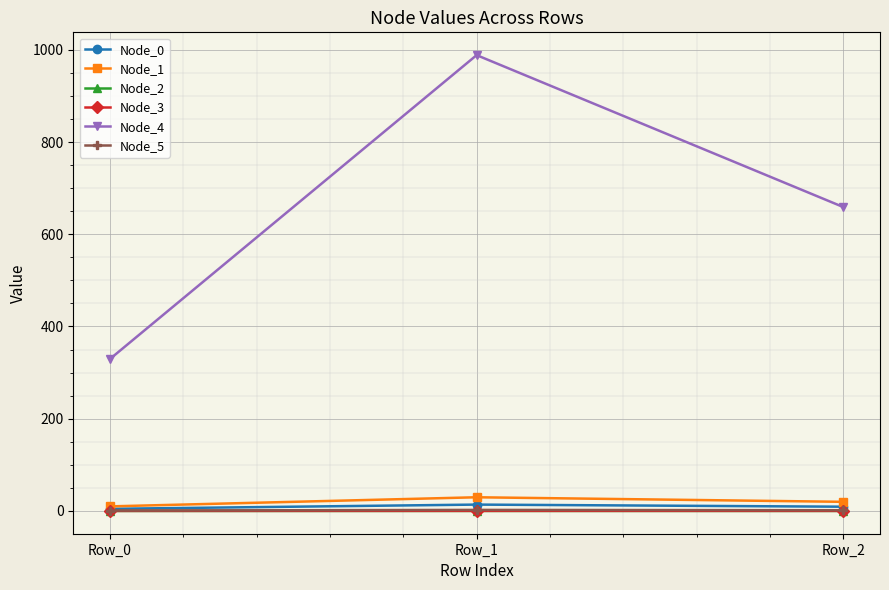

At which category is the sum across all series the highest?

Row_1